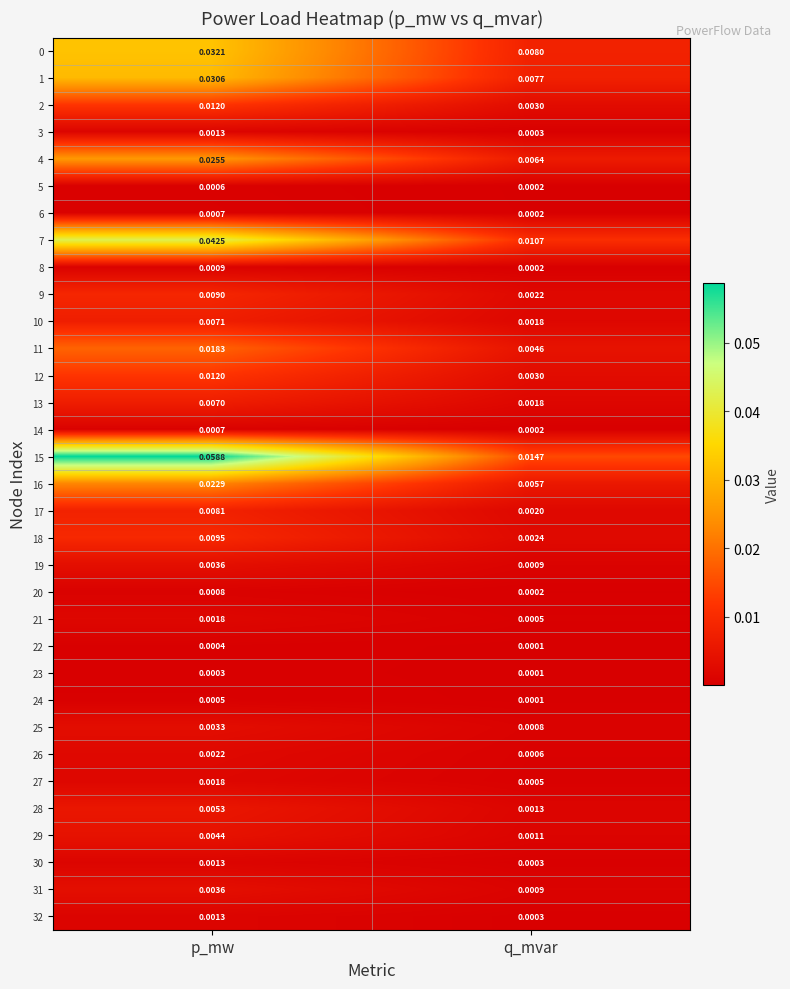

Is the value of 8 at p_mw greater than the value of 30 at q_mvar?

Yes